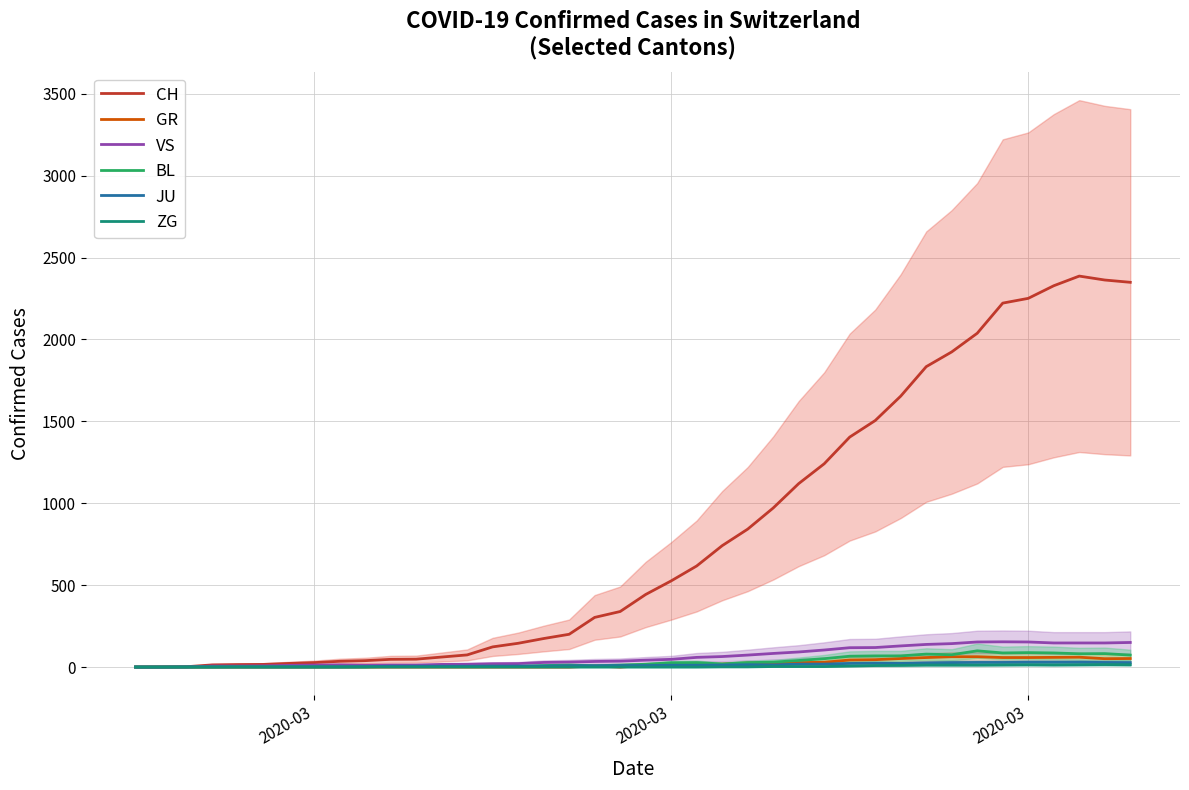

True or false: BL has a value of 0 at 8.

False